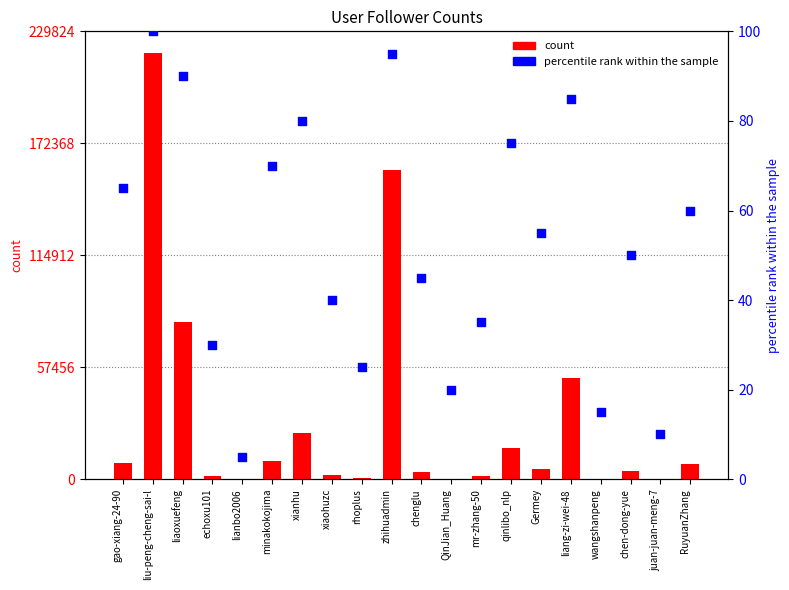

At which category is the sum across all series the highest?

liu-peng-cheng-sai-l